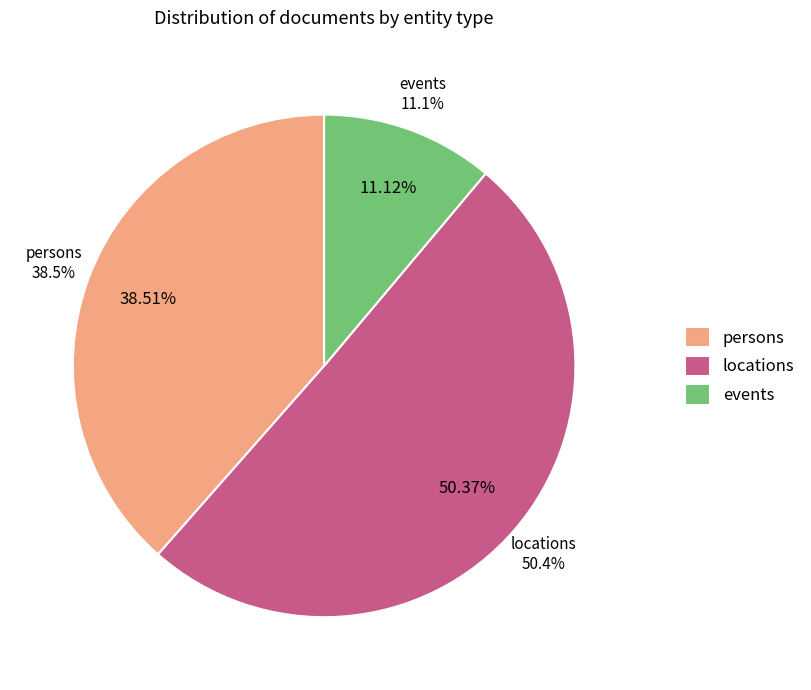

Is locations the majority of the pie?

Yes